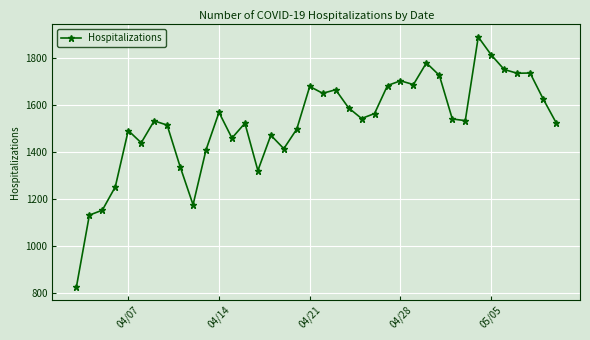

What is the difference between the maximum and second lowest values?

756